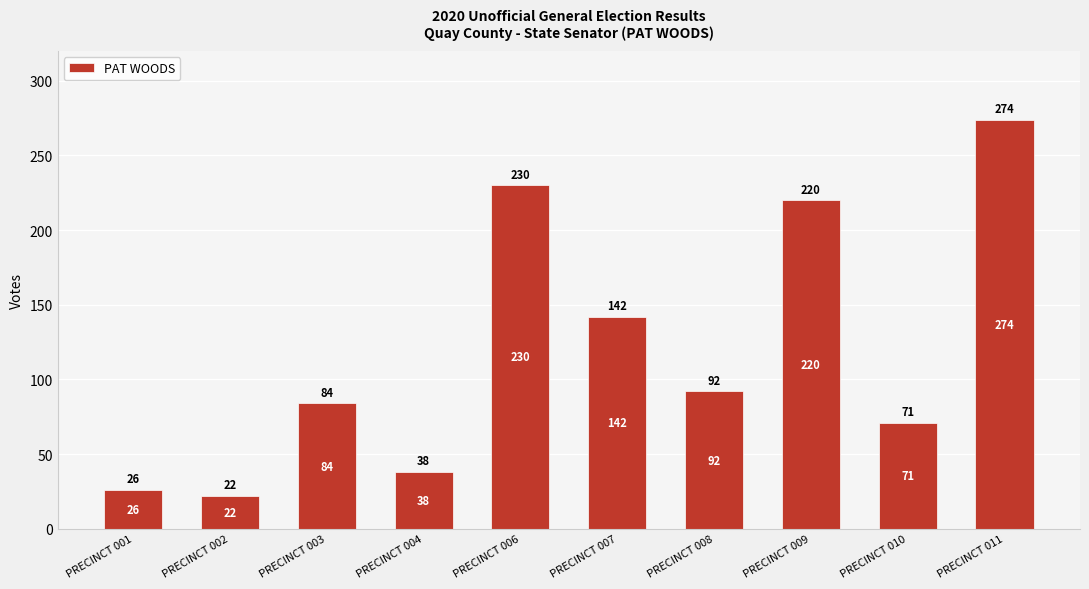

What is the ratio of the value at PRECINCT 002 to the value at PRECINCT 001?

0.8